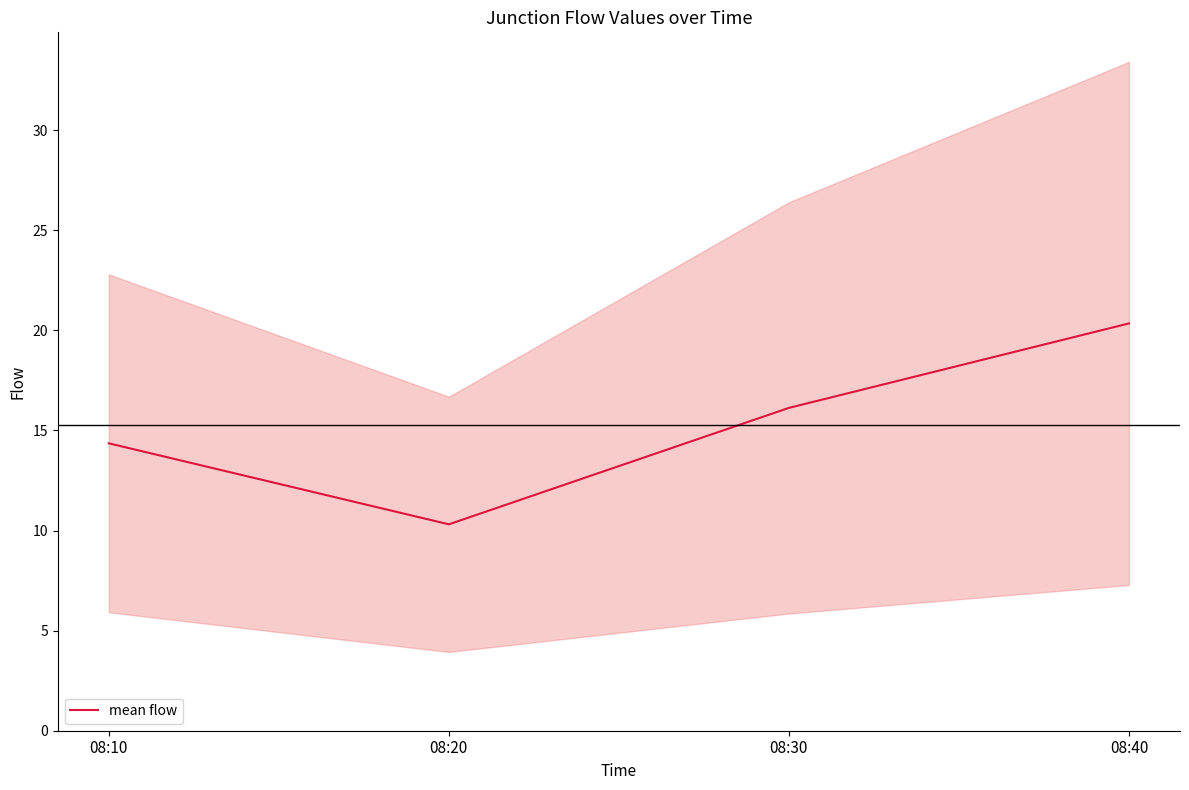

What value does the data have at 08:10?

14.4